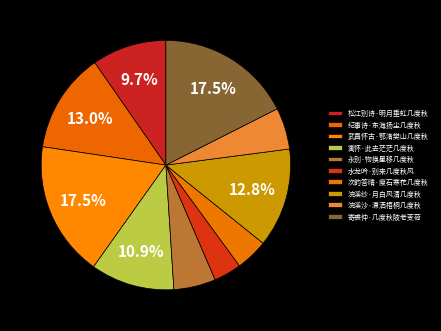

What percentage do 纪事诗·东海扬尘几度秋 and 武昌怀古·鄂渚樊山几度秋 together represent?

30.5%